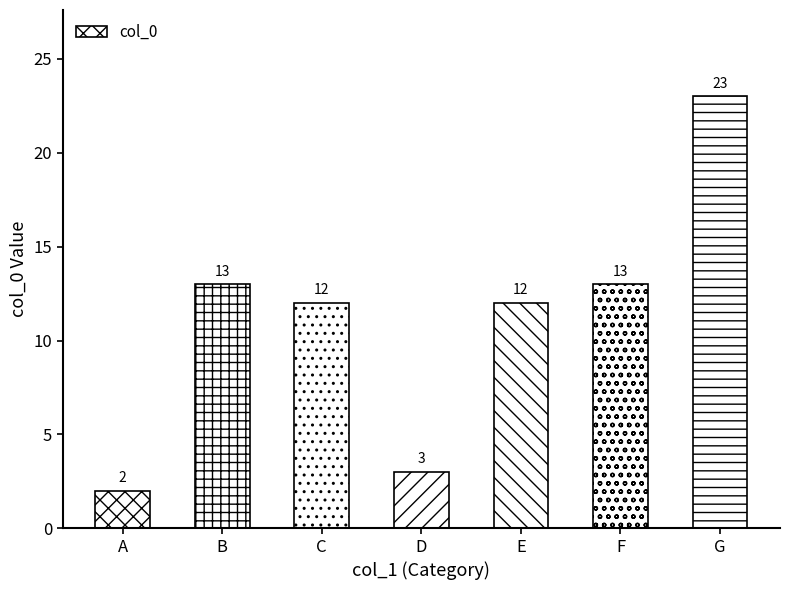

Is it true that the value at D is 4?

False